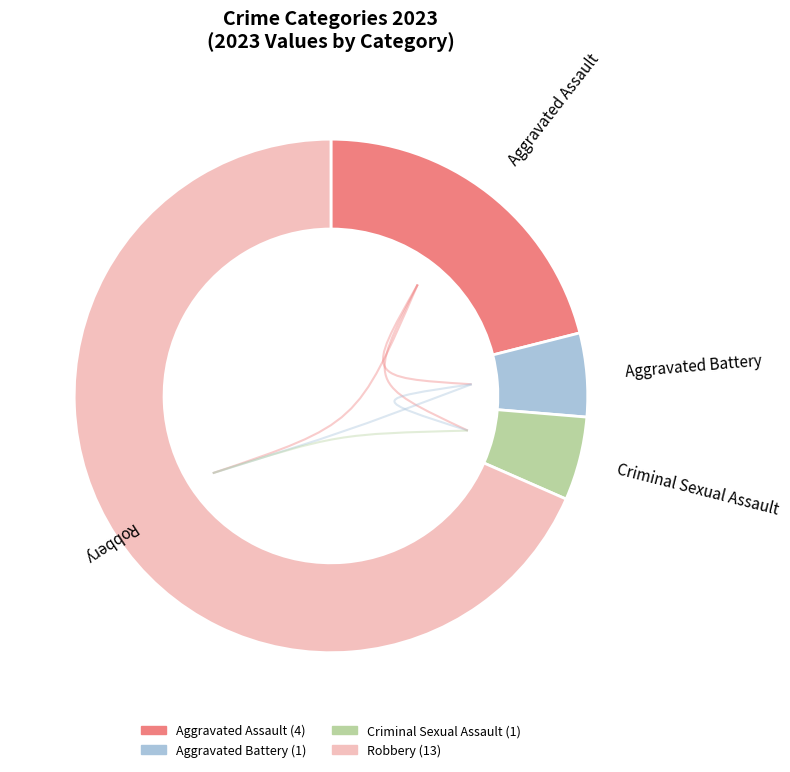

Which has a higher value, Aggravated Assault or Aggravated Battery?

Aggravated Assault